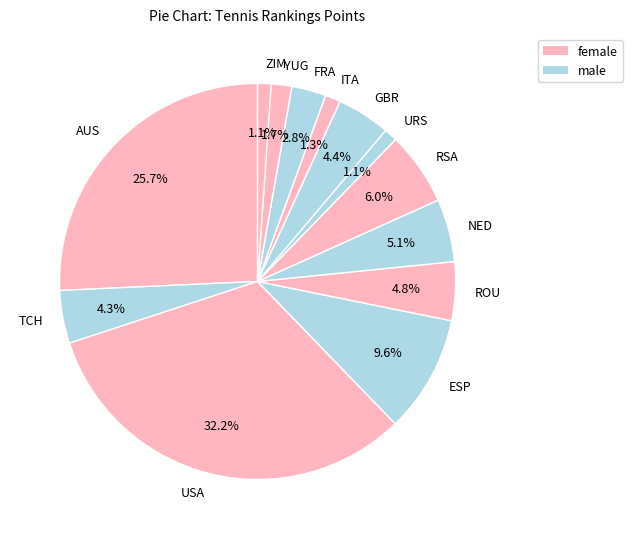

Count the number of slices in the pie.

13